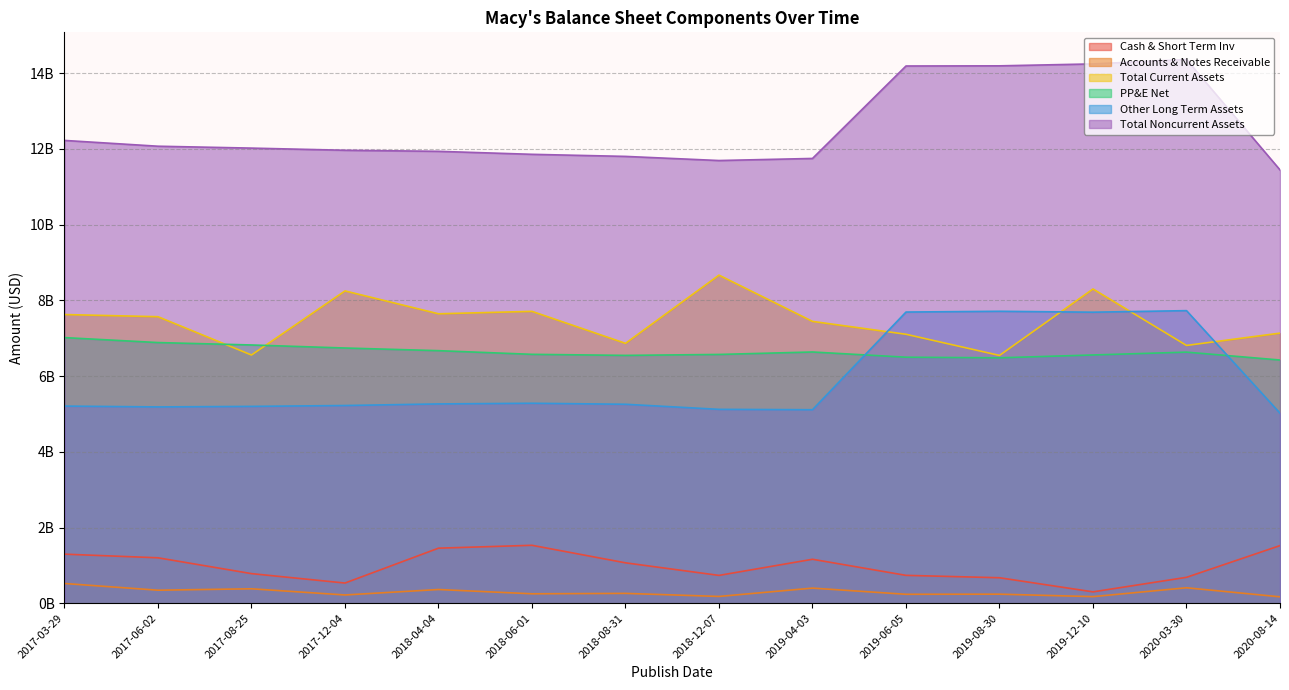

At 2017-12-04, list the series in order from smallest to largest.

Accounts & Notes Receivable, Cash & Short Term Inv, Other Long Term Assets, PP&E Net, Total Current Assets, Total Noncurrent Assets